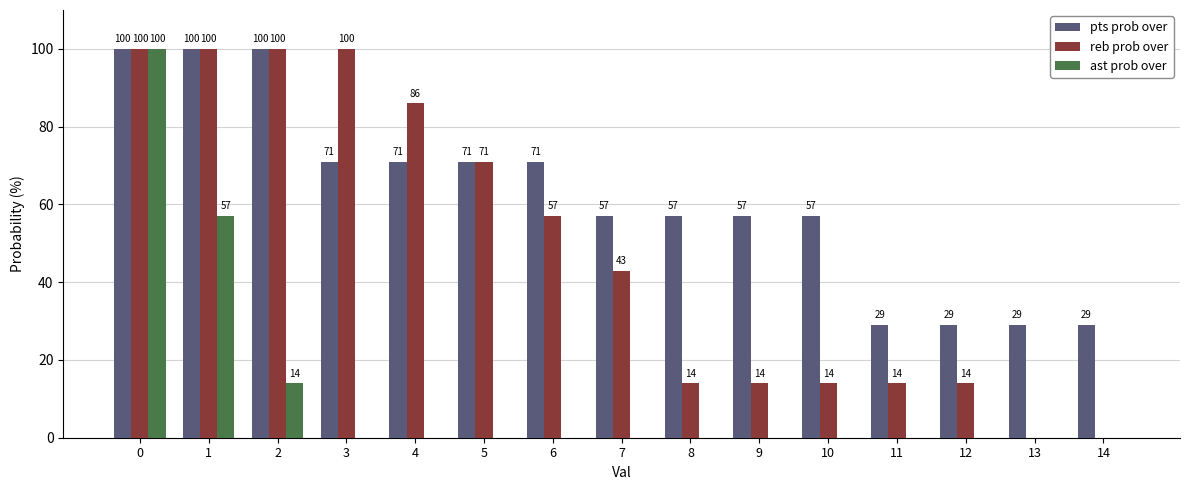

Which series changed the most between 2 and 9?

reb prob over